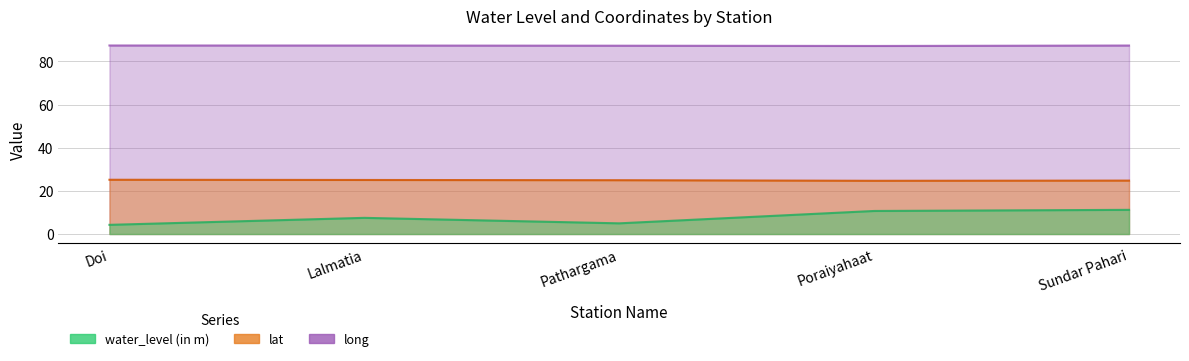

Is the value of lat at Sundar Pahari greater than the value of water_level (in m) at Pathargama?

Yes